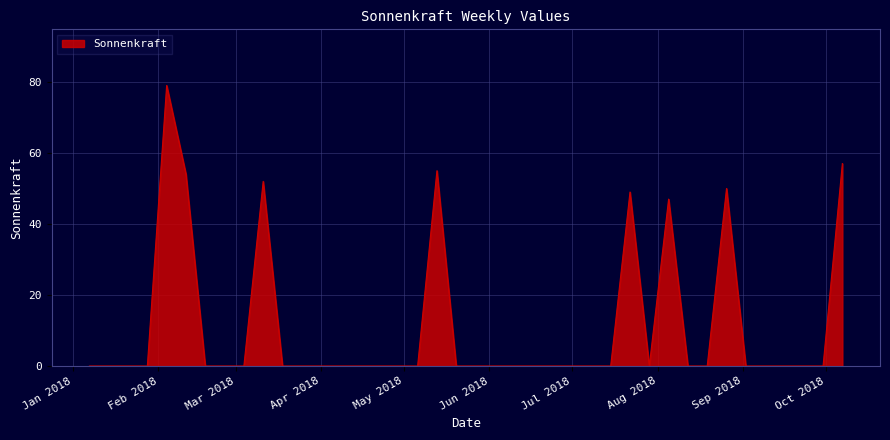

What is the maximum value shown in the chart?

79